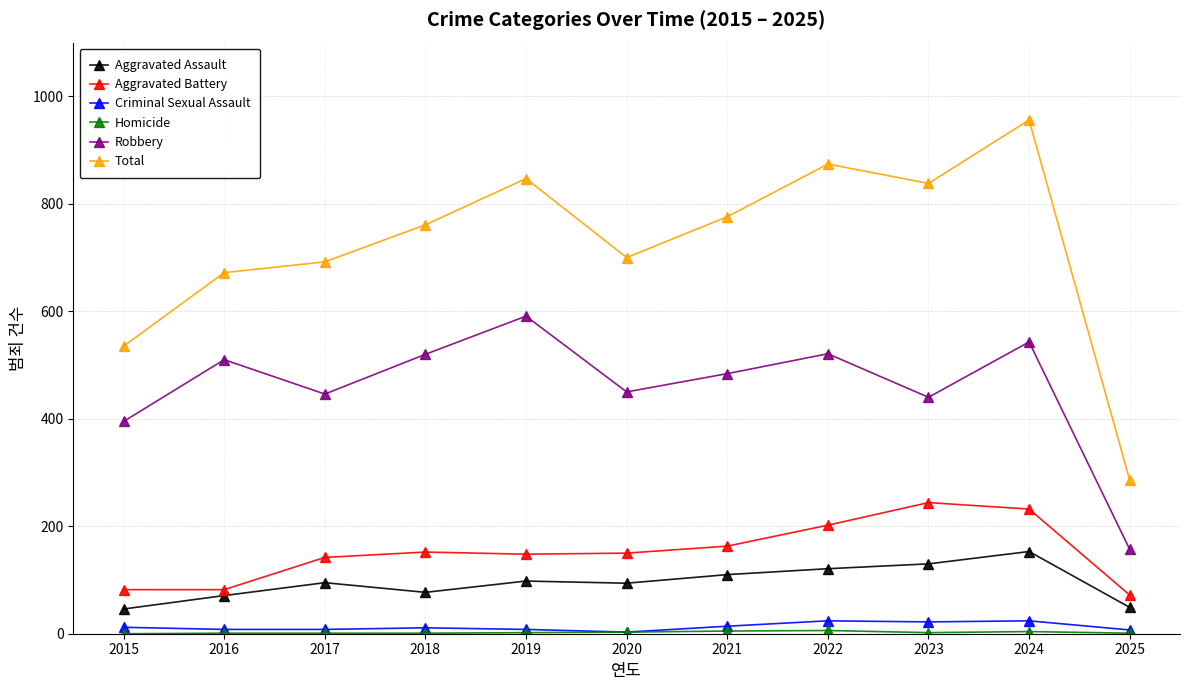

Is it true that Aggravated Assault equals 32 at 2020?

False